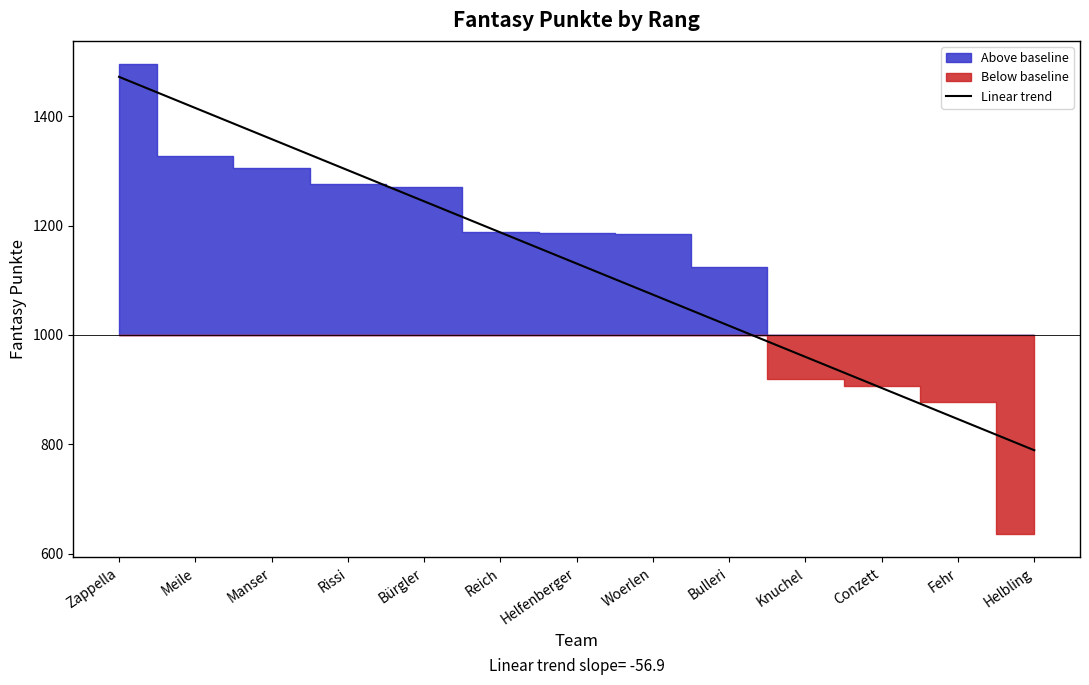

True or false: the data shows 902.9 at Conzett.

True